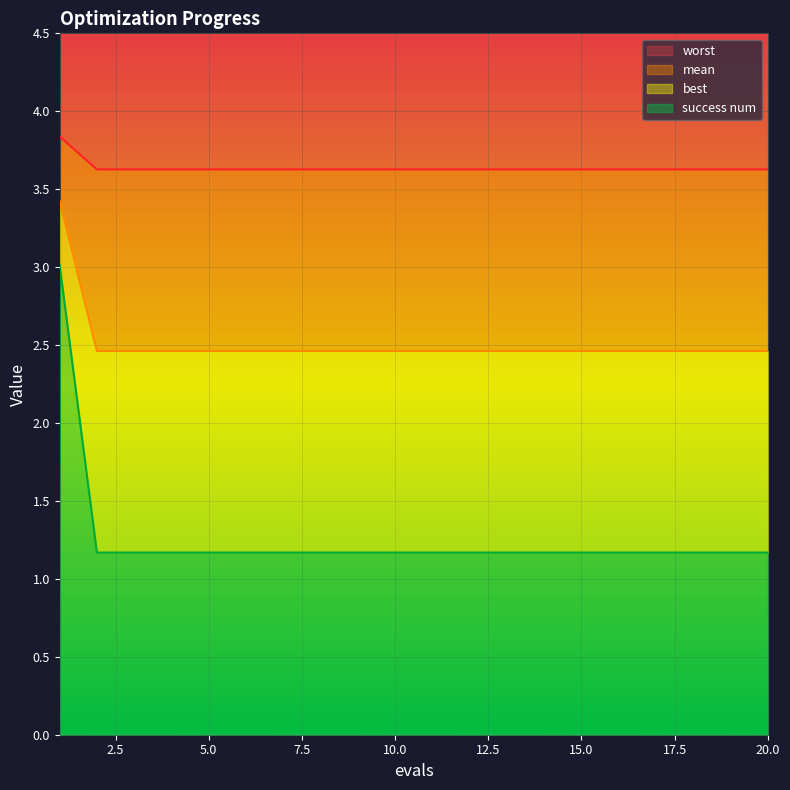

True or false: mean has a value of 0.7 at 17.

False